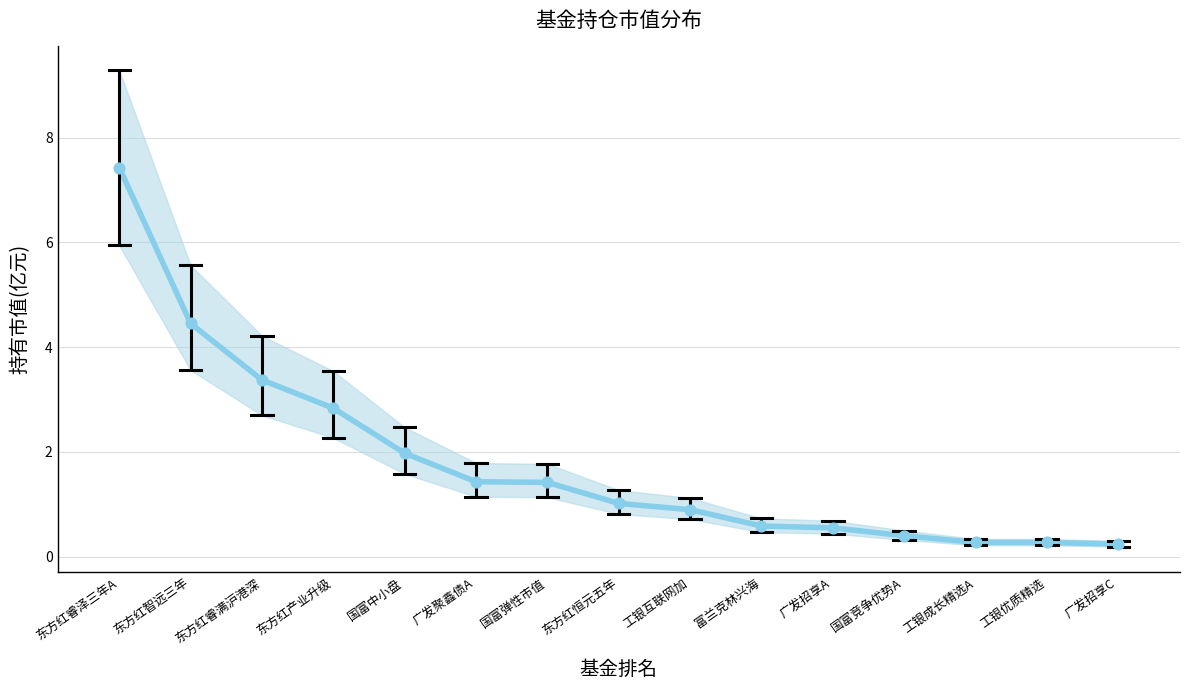

Which has a higher value, 广发招享C or 东方红产业升级?

东方红产业升级